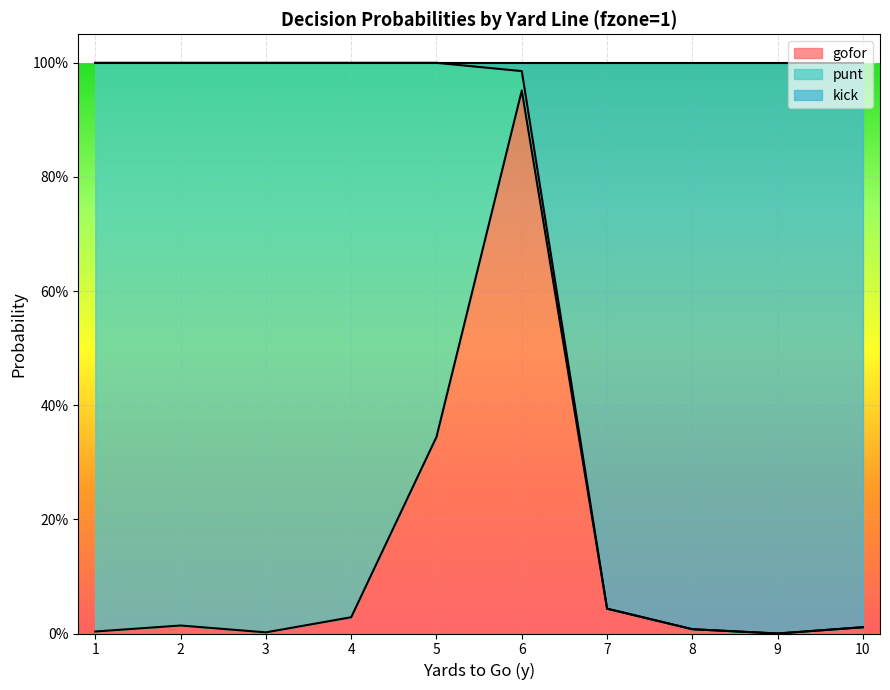

At which label is kick closest to 0?

9